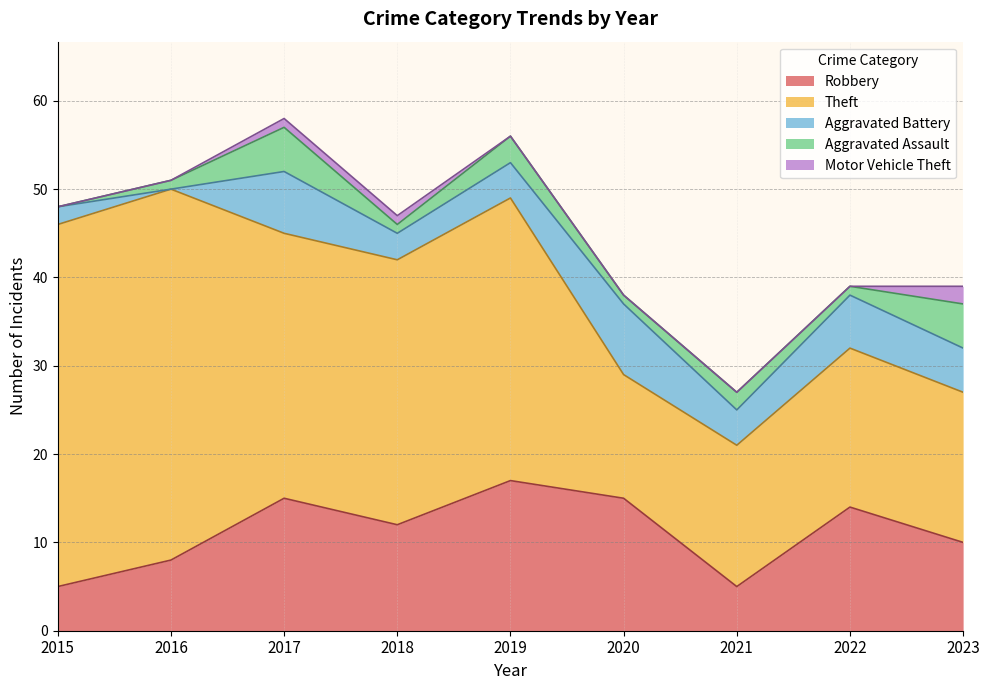

Is it true that Motor Vehicle Theft equals 3 at 2023?

False